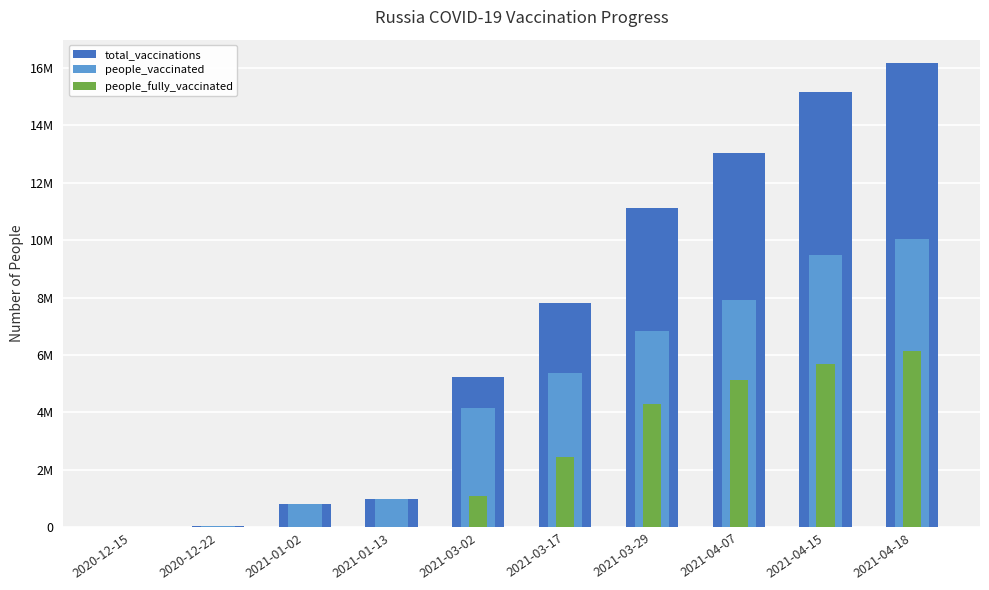

Which series changed the most between 2021-01-02 and 2021-03-17?

total_vaccinations